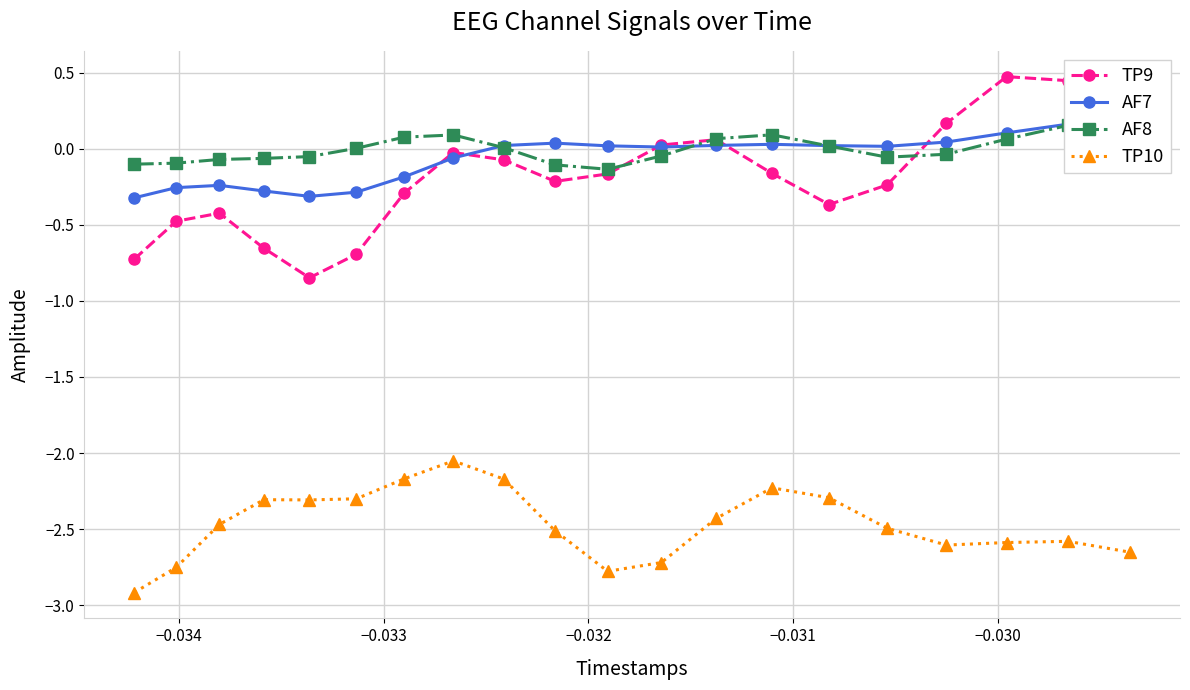

Does the chart display data point markers on the line(s)?

Yes